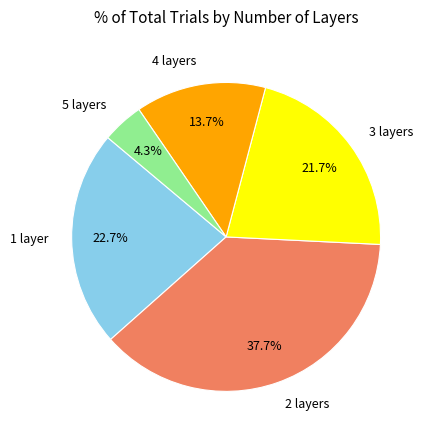

Between 2 layers and 1 layer, which is larger?

2 layers